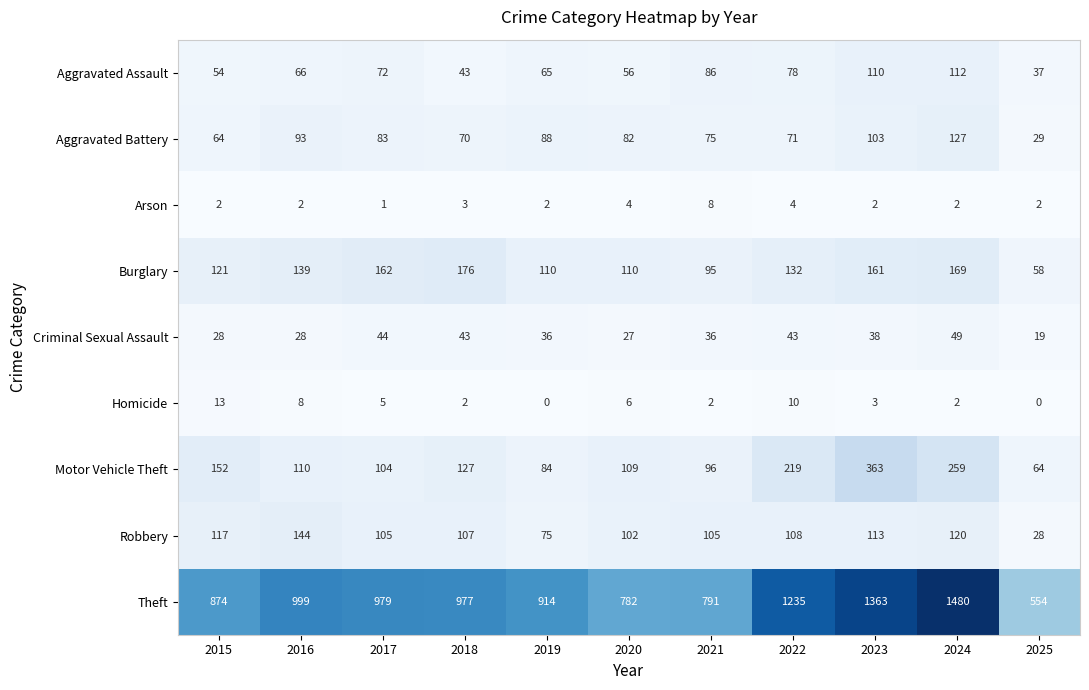

How many data points does each series have?

11